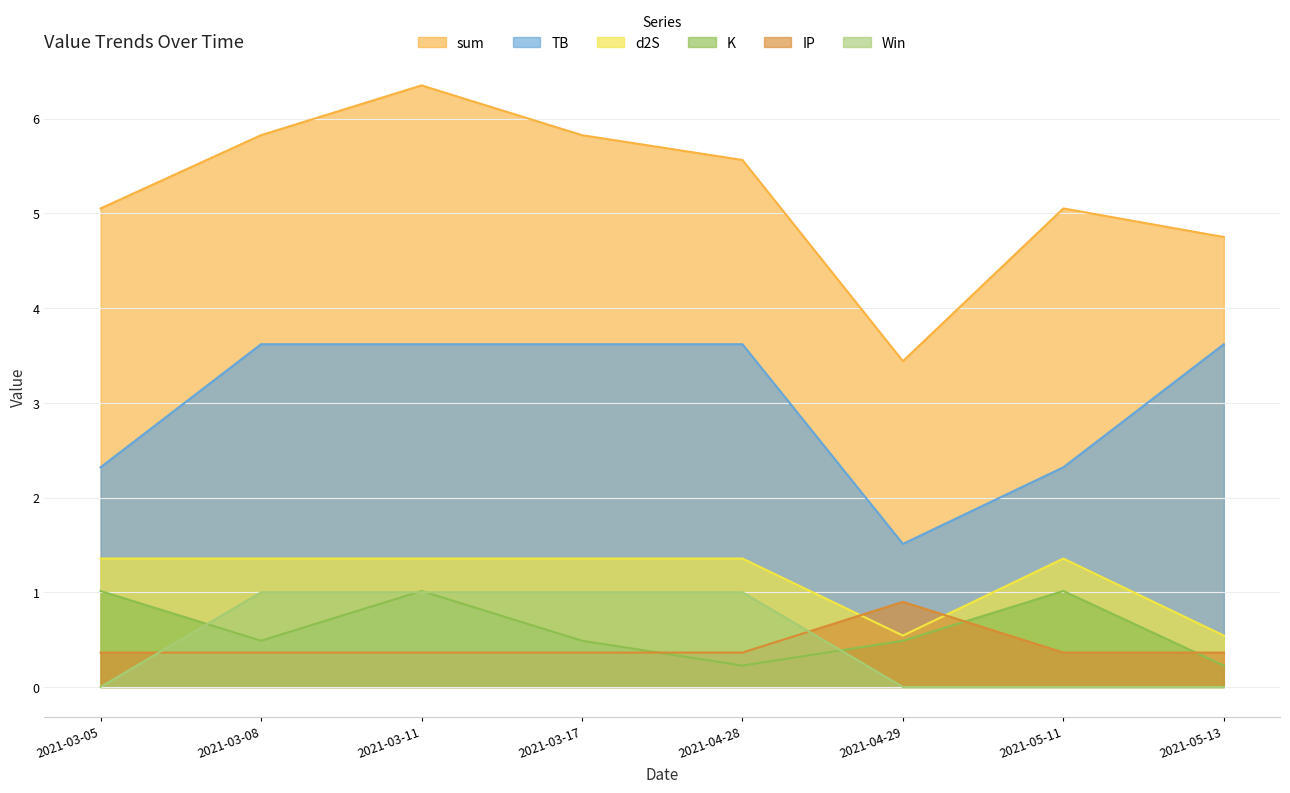

What is the sum of all d2S values?

9.2